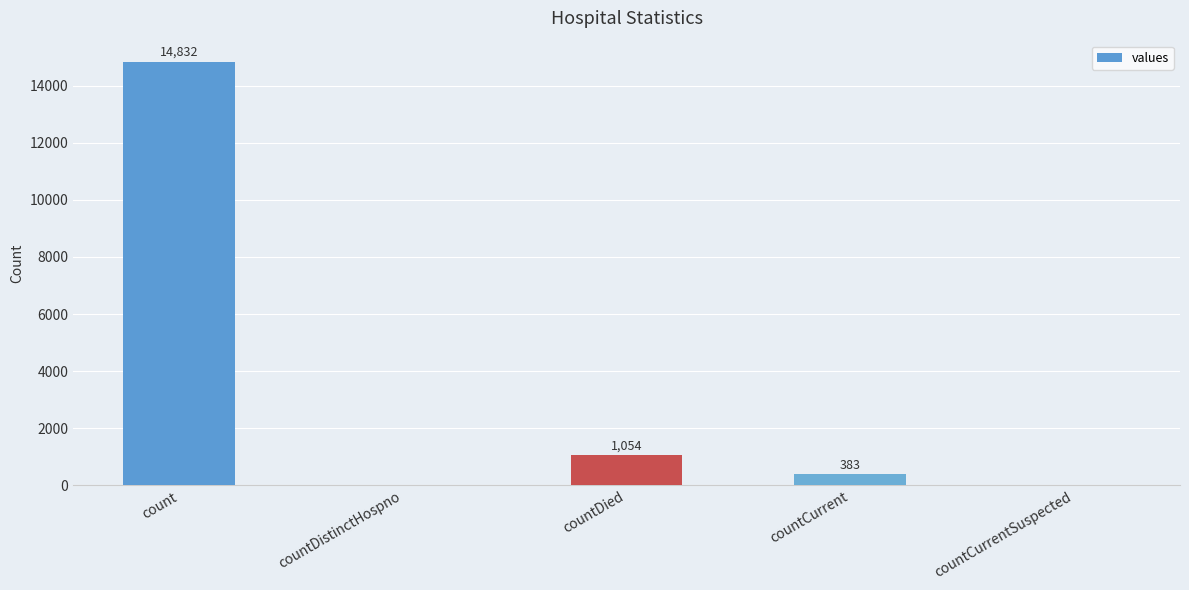

How many categories are shown in the chart?

5